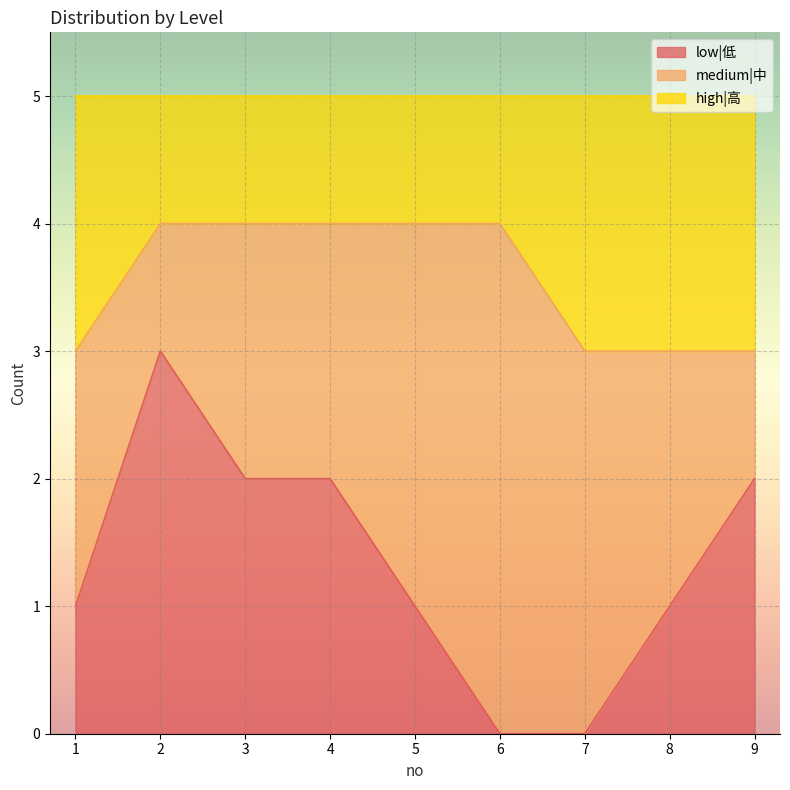

Is it true that low|低 equals 2 at 4?

True